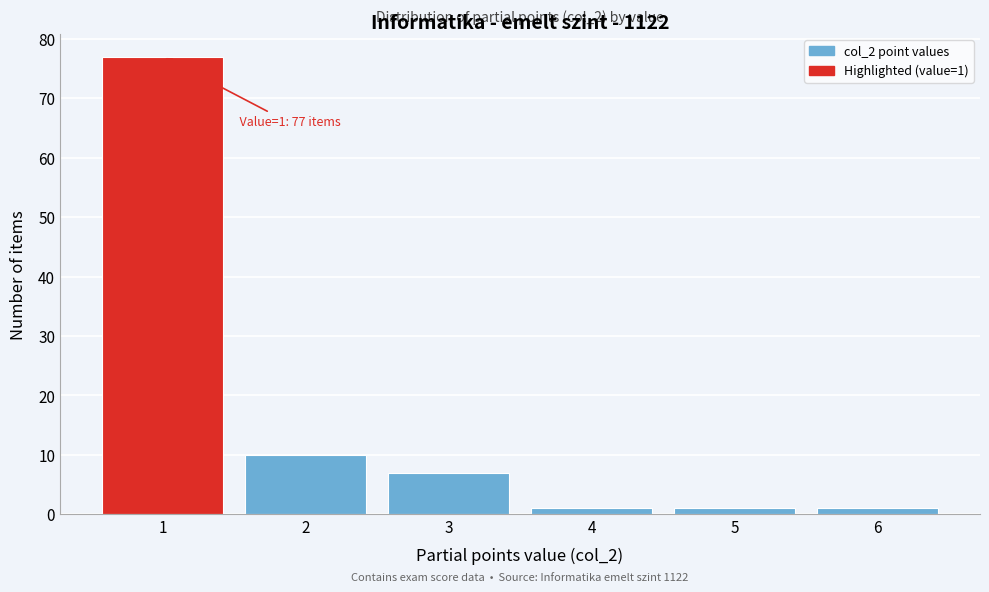

Reading left to right, extract all data points from this chart.

1=77	2=10	3=7	4=1	5=1	6=1